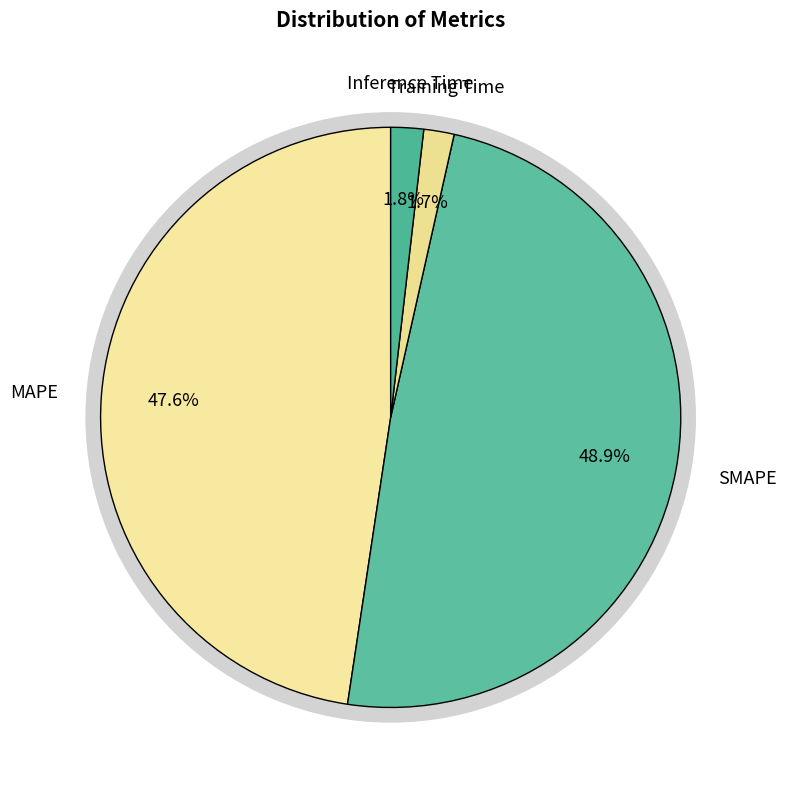

True or false: Inference Time accounts for 2% of the total.

True